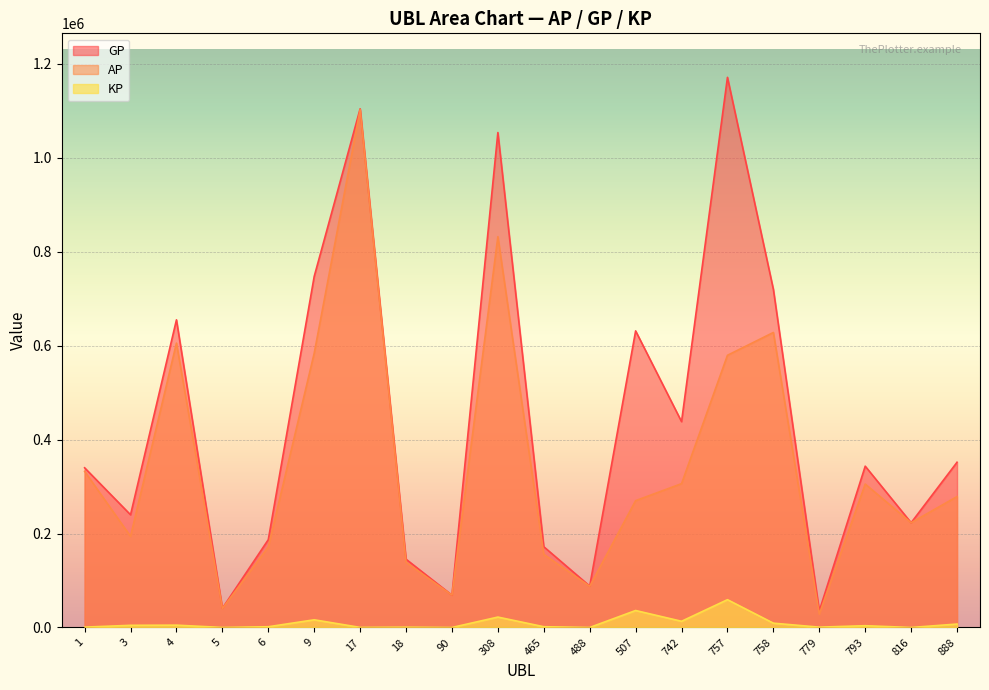

How many data points in GP are less than 343275?

10